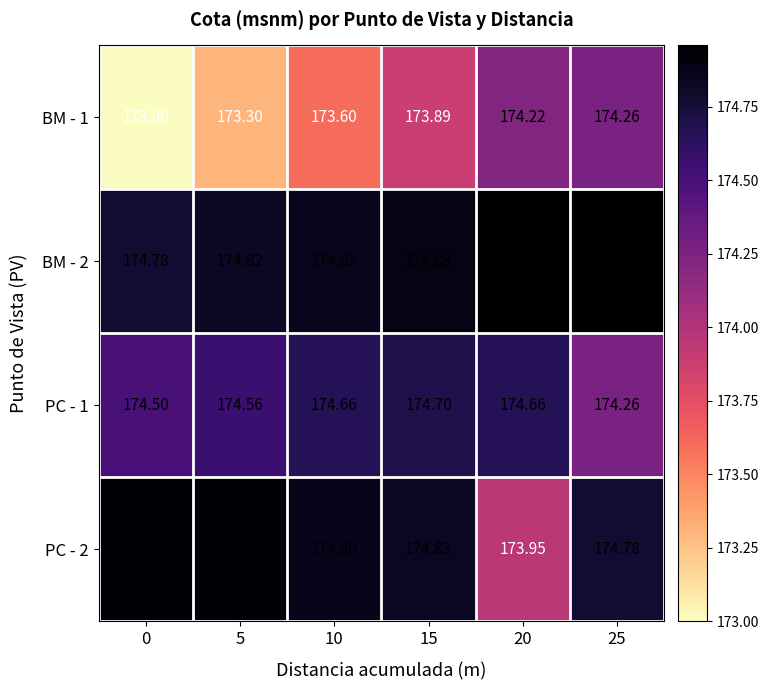

Is the value of BM - 2 at 25 greater than the value of PC - 1 at 25?

Yes